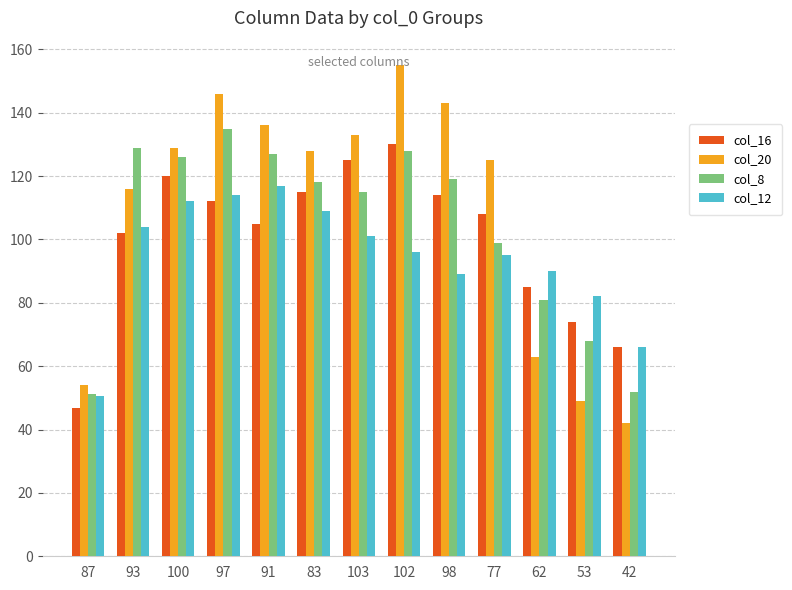

Is it true that col_8 equals 42.0 at 62?

False